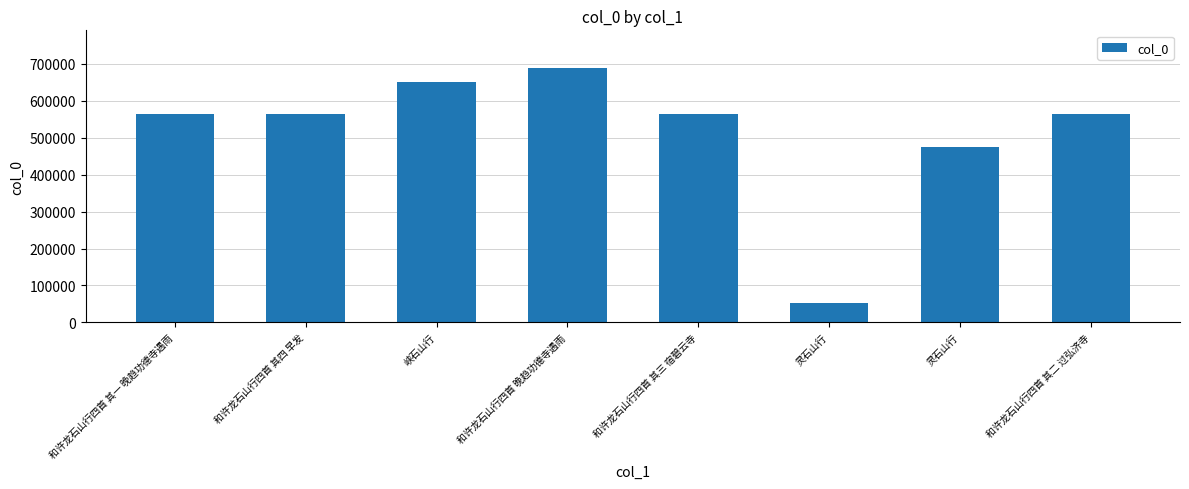

How many bars are there in total?

8